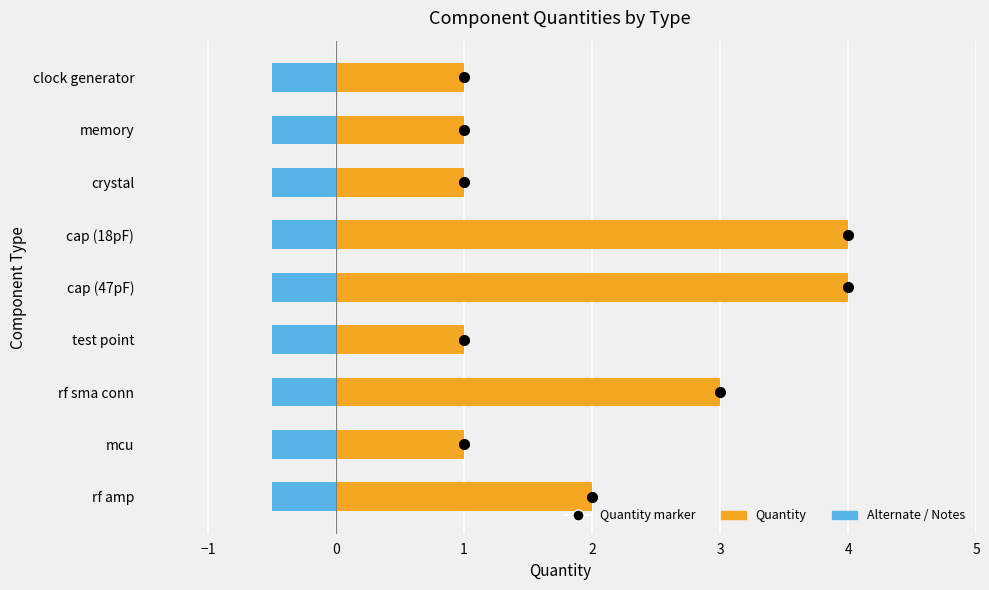

How many data points does each series have?

9